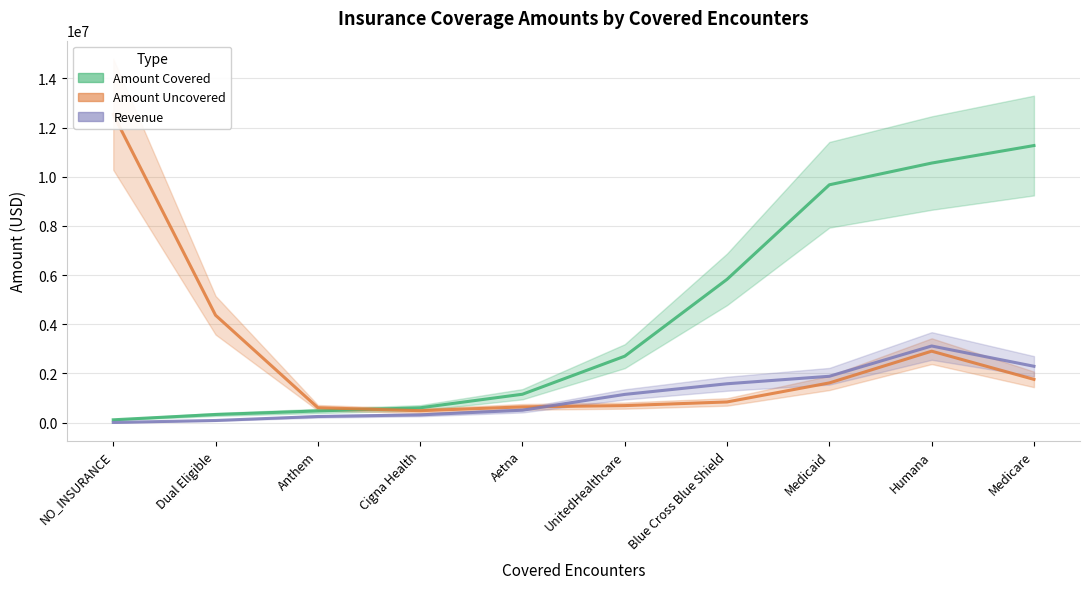

Which series has the largest range (max minus min)?

Amount Uncovered